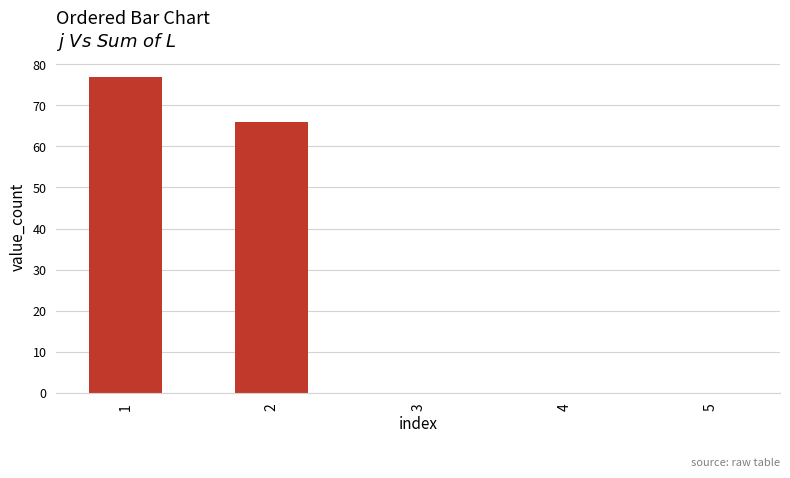

The value at 2 is 66. True or false?

True